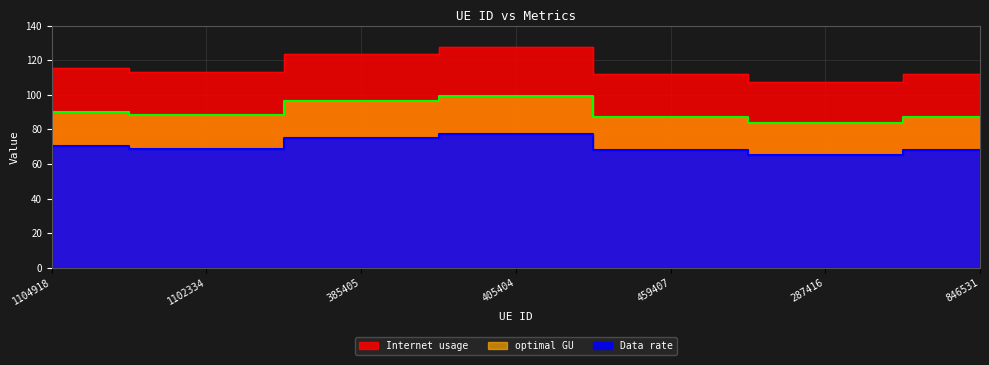

Where is the first local minimum for Data rate?

1102334